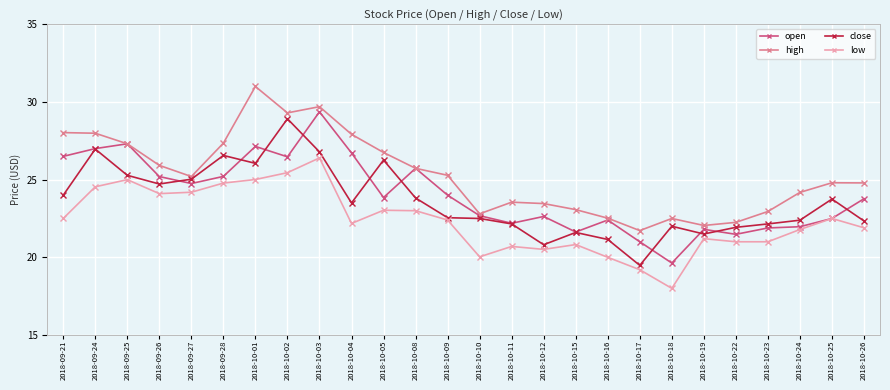

The value of low at 2018-10-25 is 22.5. True or false?

True